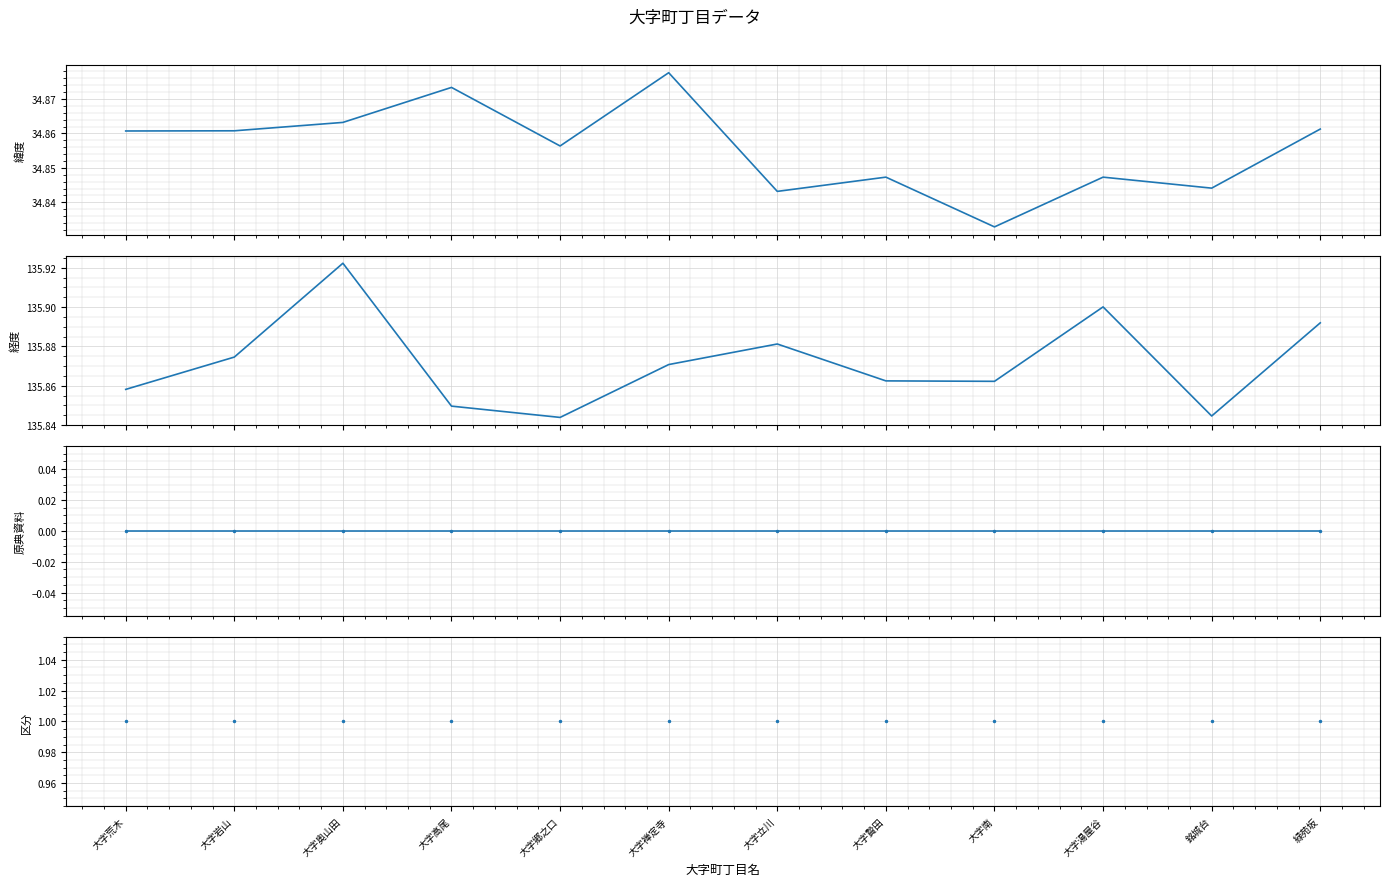

Which label corresponds to the smallest value in the chart?

大字荒木